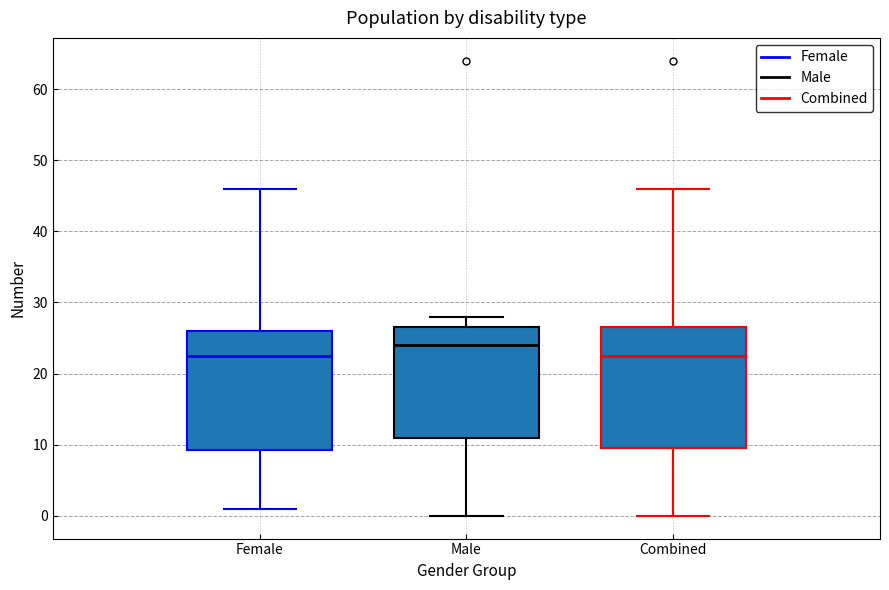

Reading left to right, transcribe this box plot: for each box, give where its median line is, the range the box spans, and where its two whiskers end, as read against the y-axis. The values are not printed on the chart, so give them approximately, as read against the axis.

Female: median 23, box 9 to 26, whiskers 1 to 46
Male: median 24, box 11 to 27, whiskers 0 to 28
Combined: median 23, box 10 to 27, whiskers 0 to 46